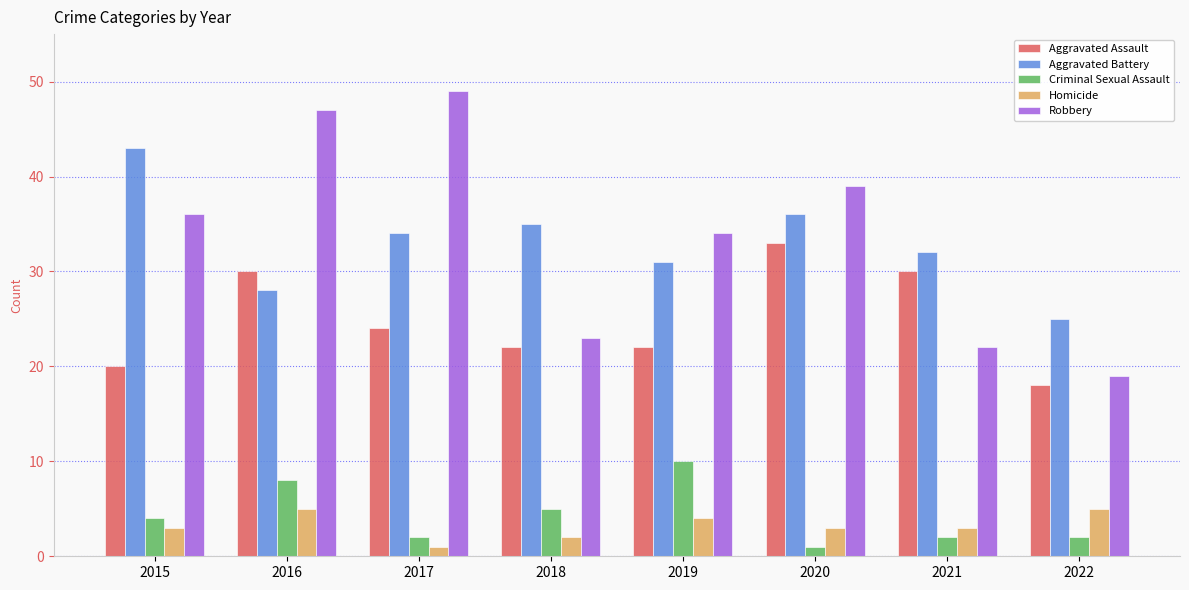

Where is Robbery nearest to the value 34?

2019